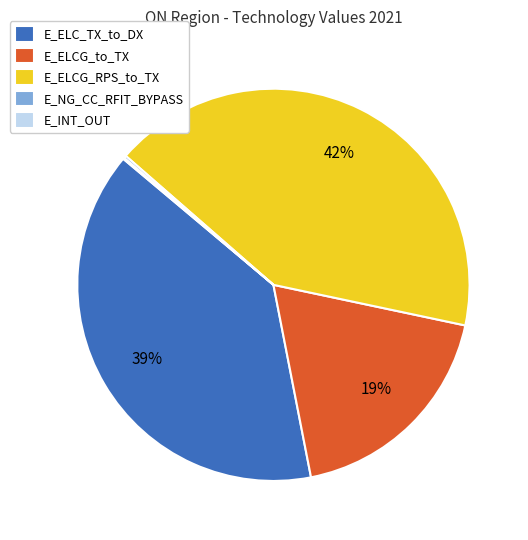

To the nearest percent, what is the average slice percentage?

20%